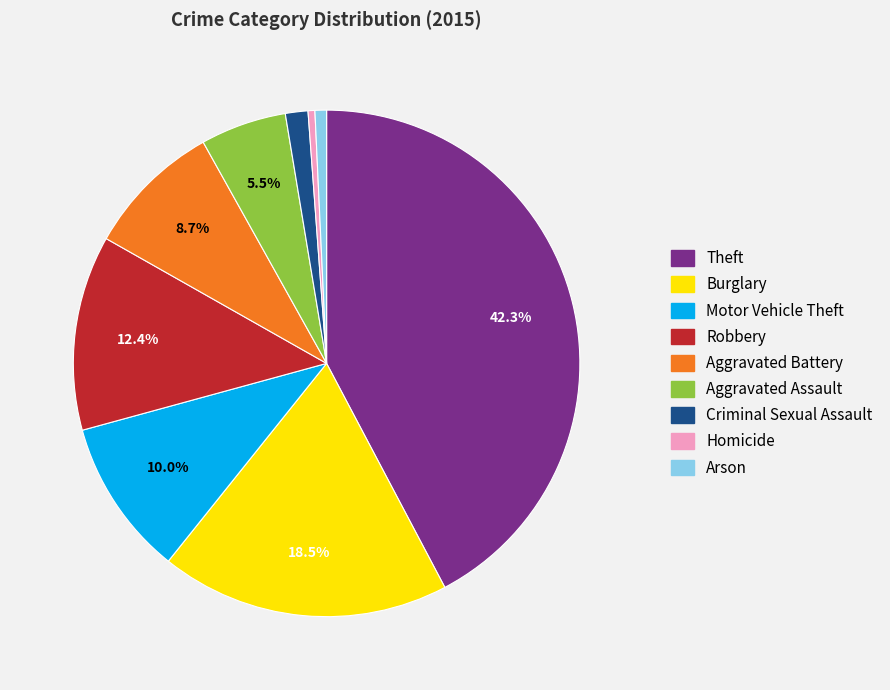

Do Burglary and Criminal Sexual Assault together represent more than half of the pie?

No